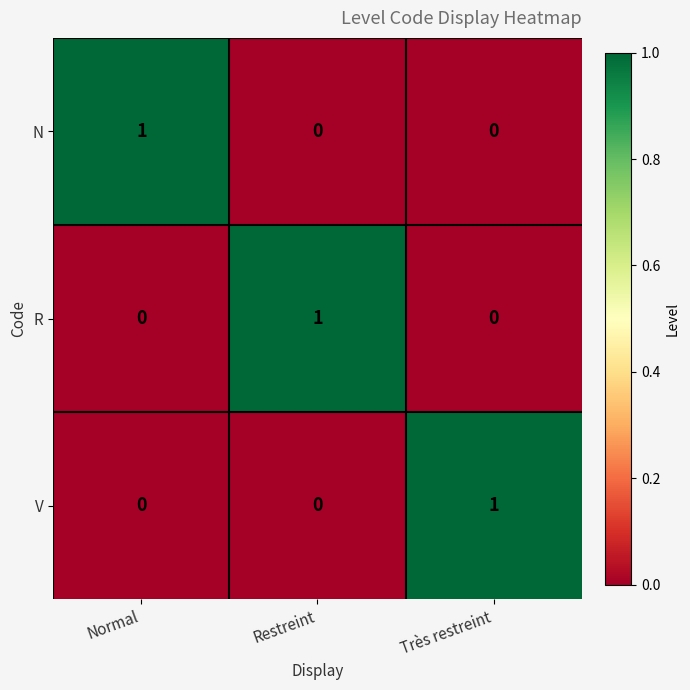

What is the spread (max minus min) of values at Normal?

1